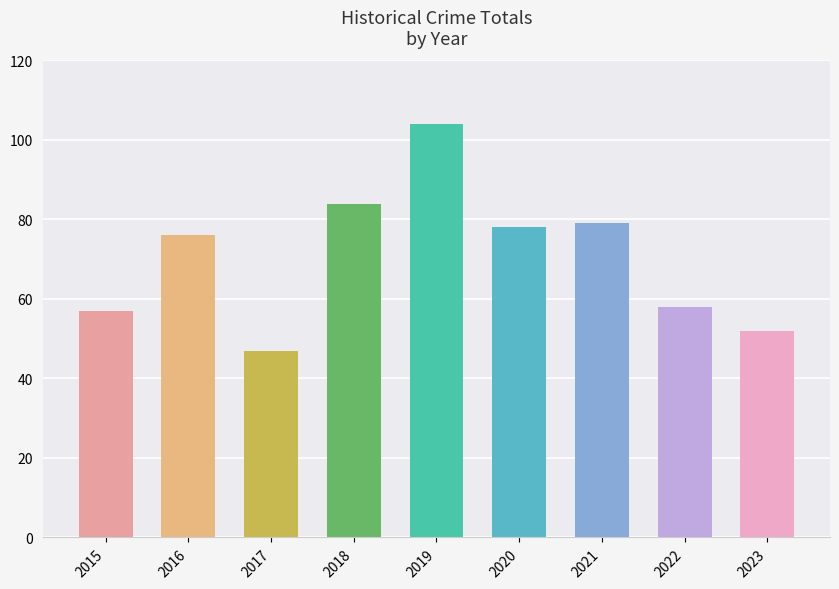

Is it true that the value at 2021 is 111?

False